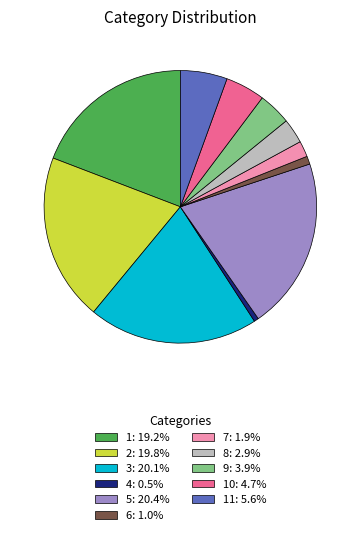

Do 10: 4.7% and 7: 1.9% together represent more than half of the pie?

No